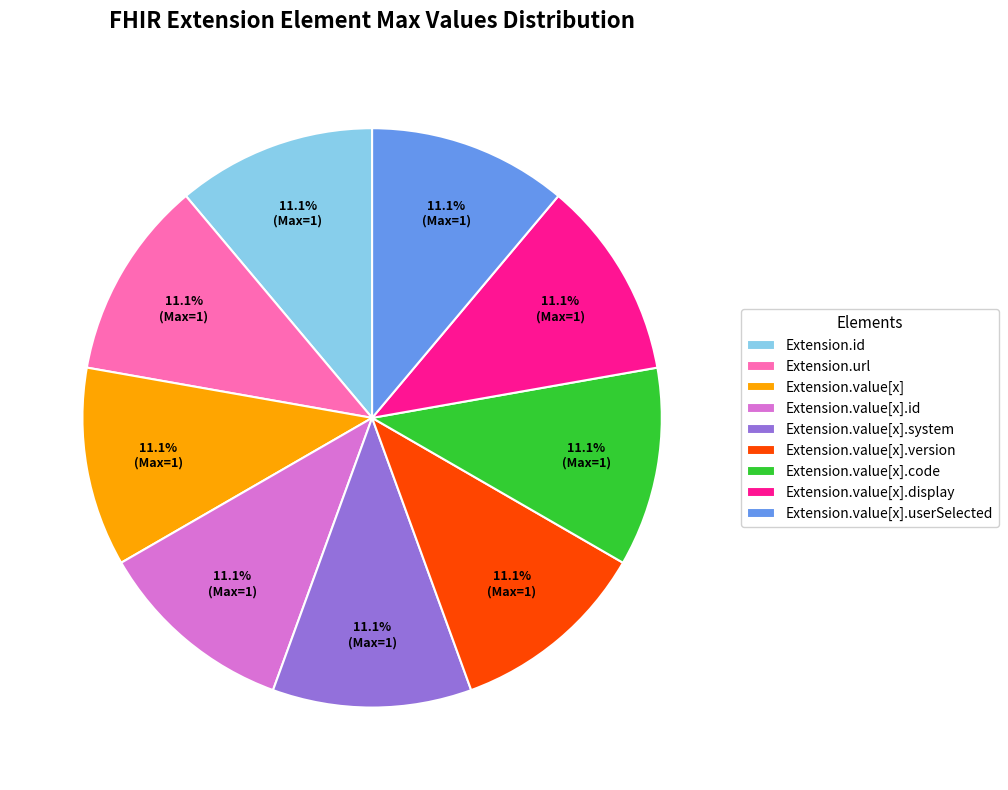

Is there any slice that represents more than half of the pie?

No